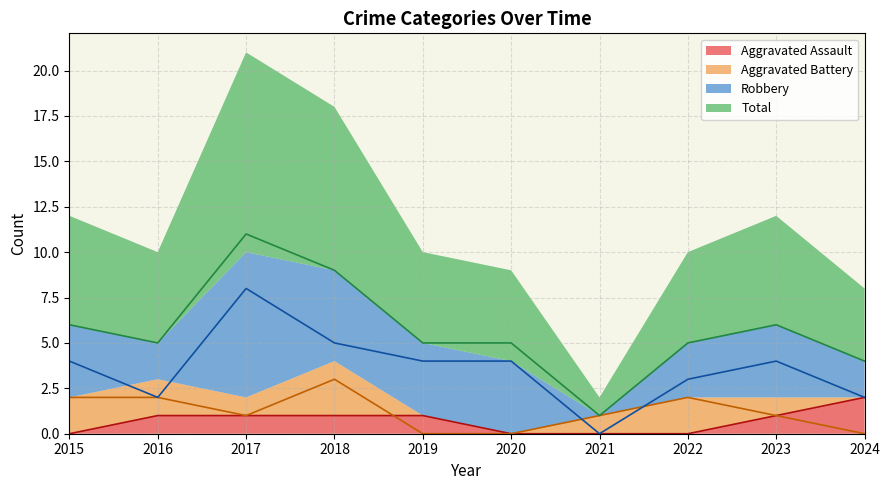

At how many categories does at least one series exceed 6?

2